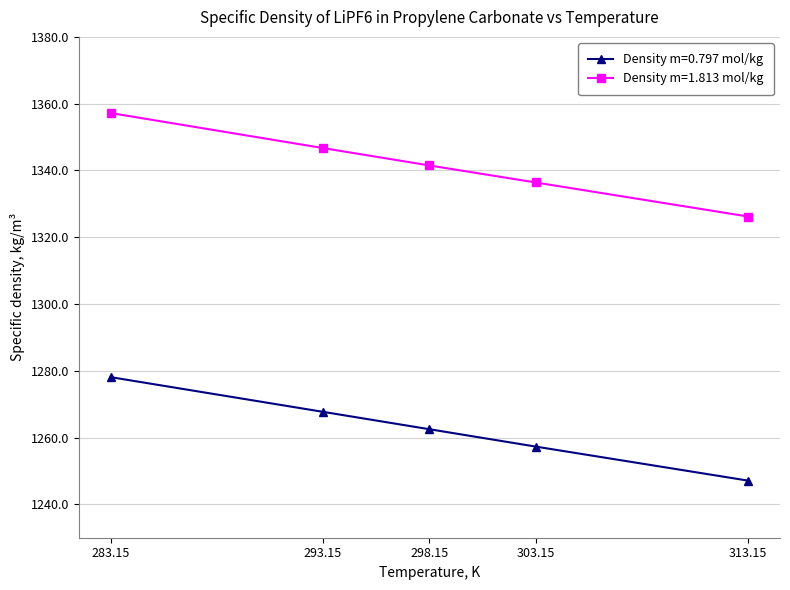

Reading left to right, extract all data points from this chart.

Density m=0.797 mol/kg: 1278.1	1267.7	1262.5	1257.3	1247.1
Density m=1.813 mol/kg: 1357.2	1346.7	1341.5	1336.4	1326.2